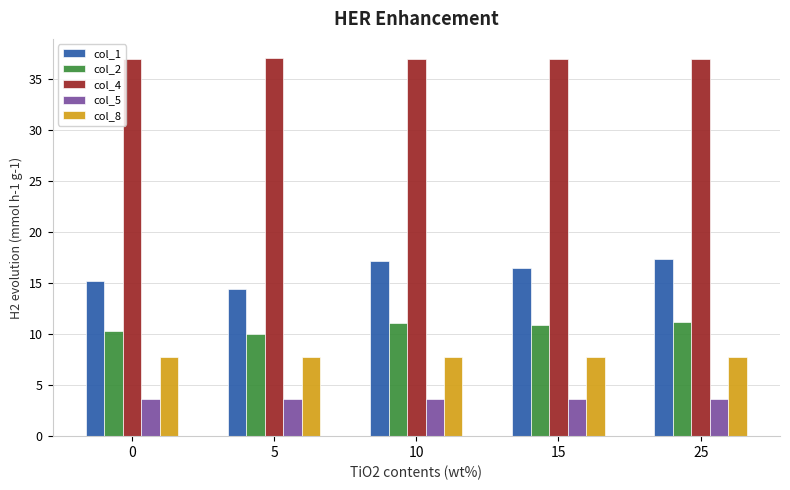

Is it true that col_1 equals 15.2 at 0?

True